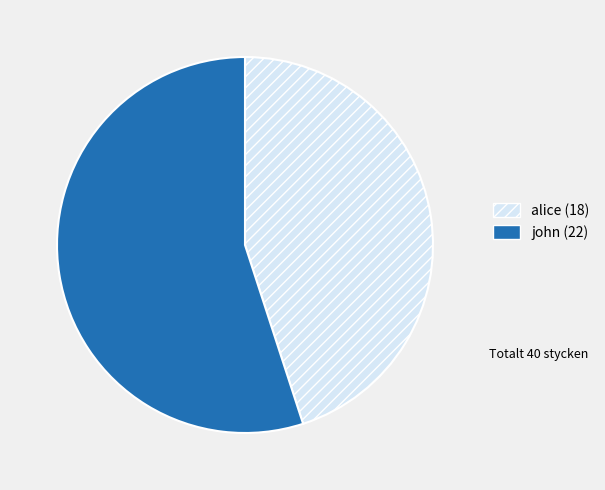

How many slices are in this pie chart?

2